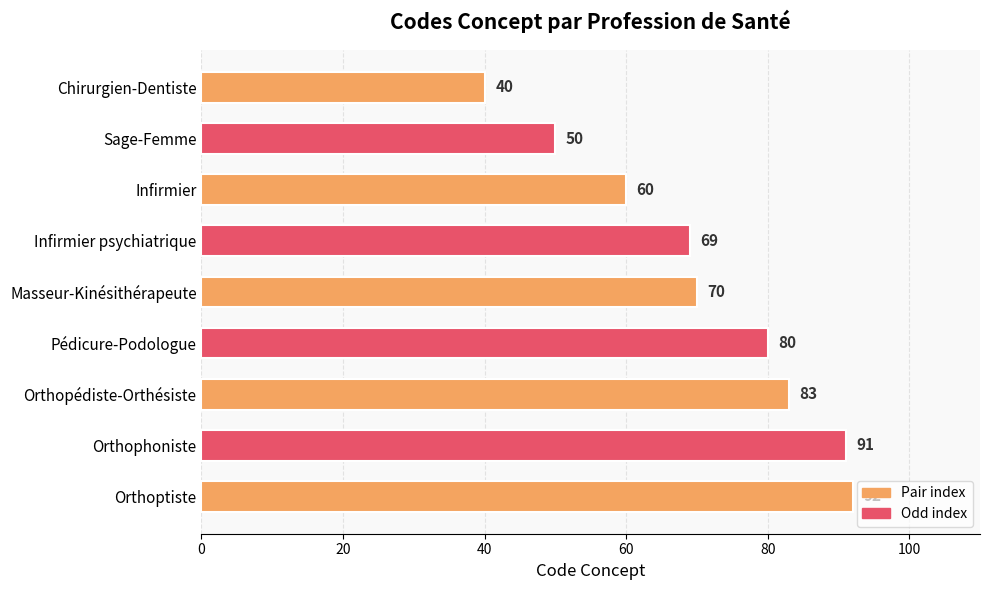

Reading top to bottom, transcribe all the data shown in this chart.

40	50	60	69	70	80	83	91	92